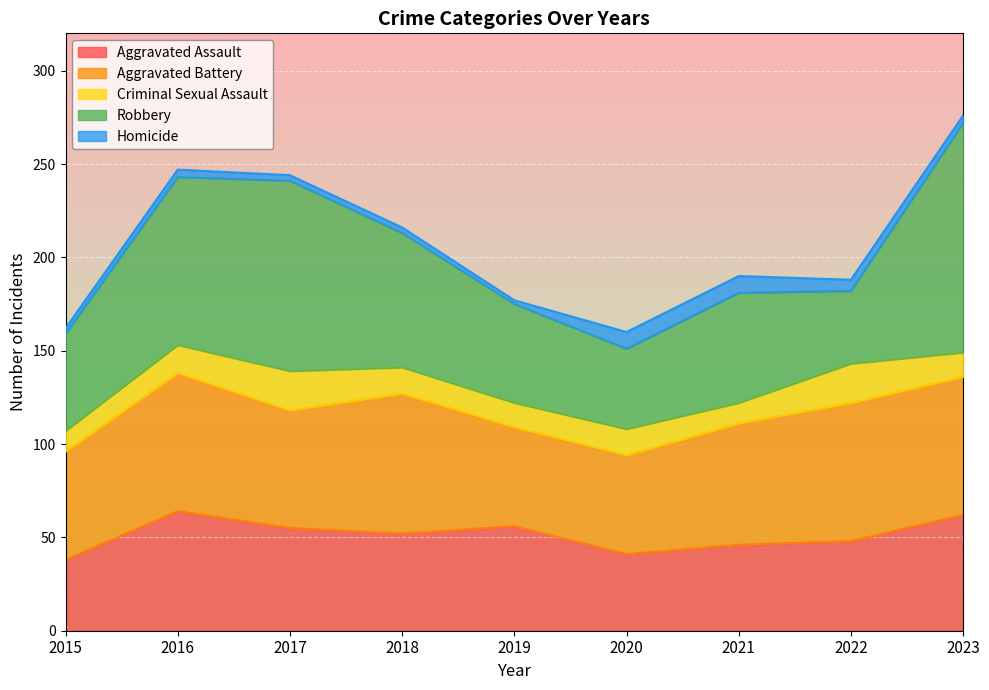

Where is the first local maximum for Aggravated Assault?

2016